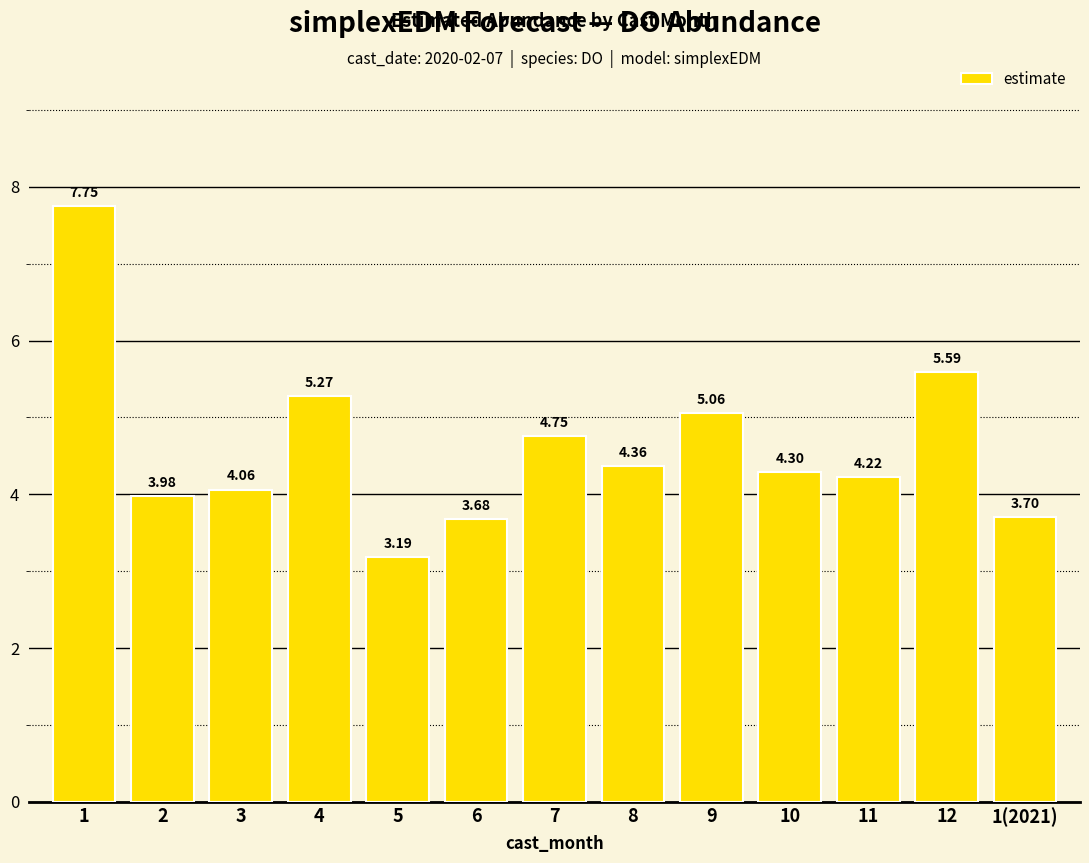

What is the minimum value shown in the chart?

3.2